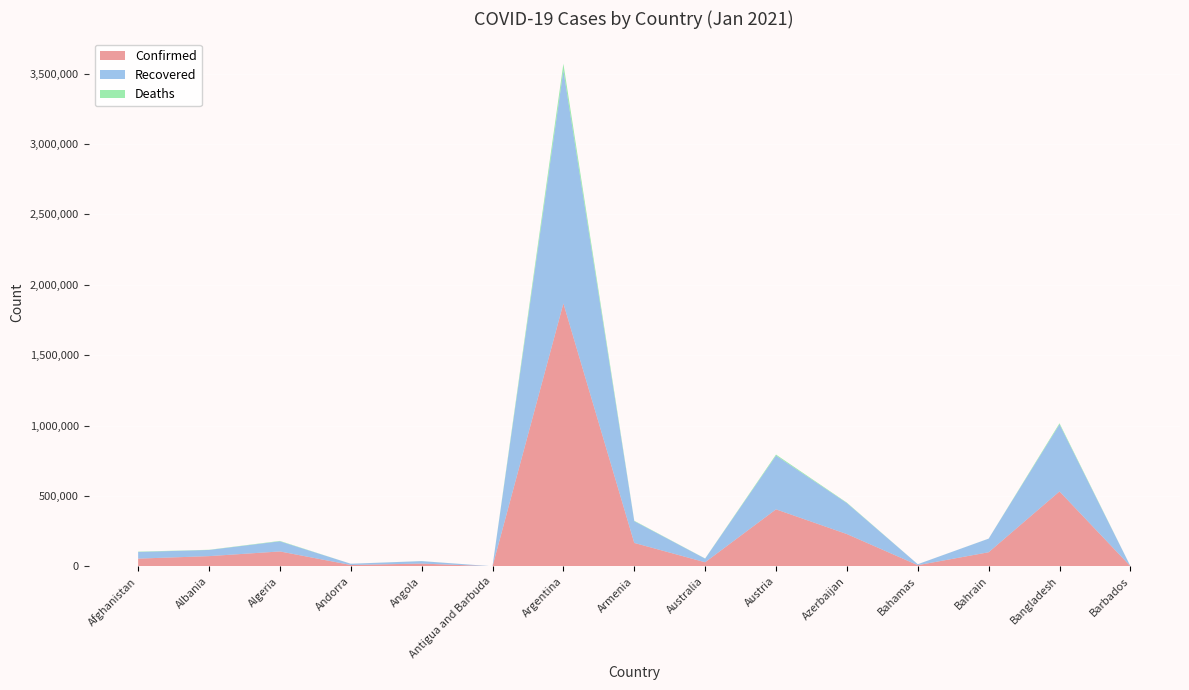

Reading left to right, transcribe all the data shown in this chart.

Confirmed: Afghanistan=54595	Albania=72274	Algeria=105596	Andorra=9549	Angola=19399	Antigua and Barbuda=198	Argentina=1867223	Armenia=166036	Australia=28777	Austria=404714	Azerbaijan=228975	Bahamas=8101	Bahrain=99817	Bangladesh=531799	Barbados=1387
Recovered: Afghanistan=47298	Albania=43890	Algeria=71945	Andorra=8652	Angola=17266	Antigua and Barbuda=163	Argentina=1656149	Armenia=154708	Australia=25999	Austria=381654	Azerbaijan=220292	Bahamas=6720	Bahrain=96532	Bangladesh=476413	Barbados=634
Deaths: Afghanistan=2378	Albania=1315	Algeria=2863	Andorra=96	Angola=459	Antigua and Barbuda=6	Argentina=46827	Armenia=3039	Australia=909	Austria=7418	Azerbaijan=3082	Bahamas=175	Bahrain=367	Bangladesh=8023	Barbados=9